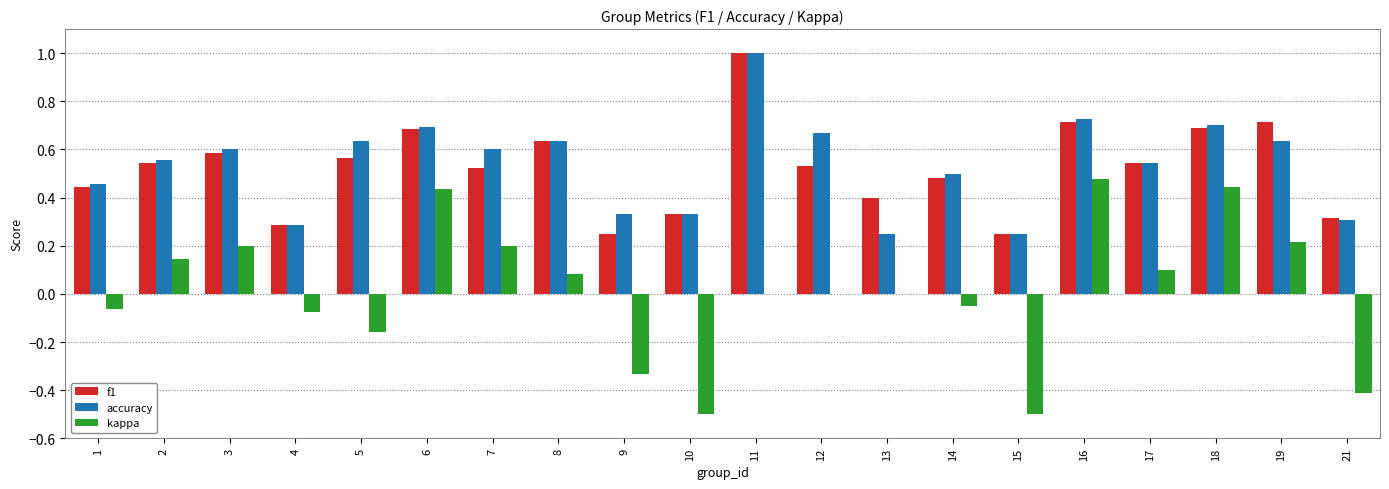

What is the highest value of the accuracy series?

1.0